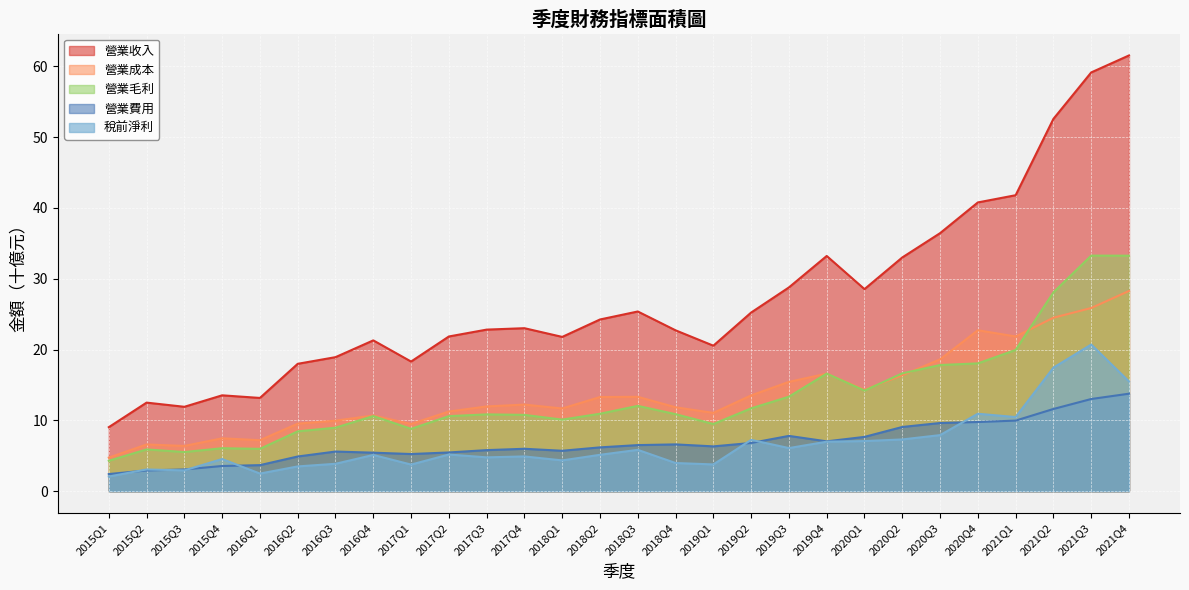

True or false: 營業毛利 and 稅前淨利 intersect in this chart.

False